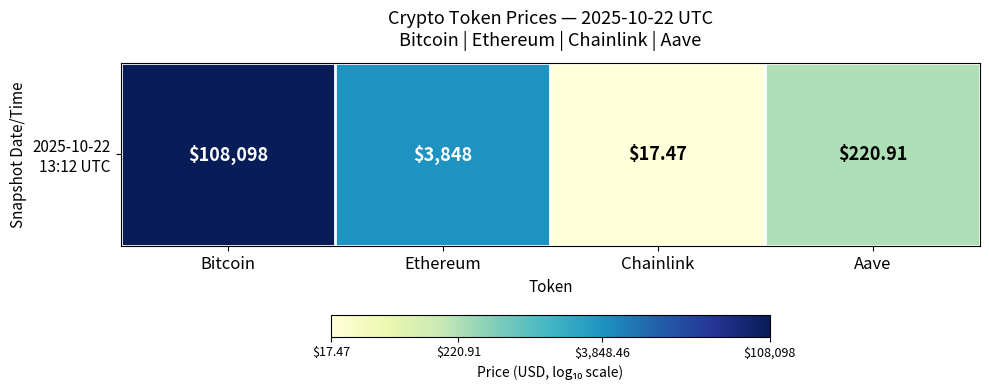

Reading left to right, list all the values displayed in this chart.

Bitcoin=5.0	Ethereum=3.6	Chainlink=1.2	Aave=2.3